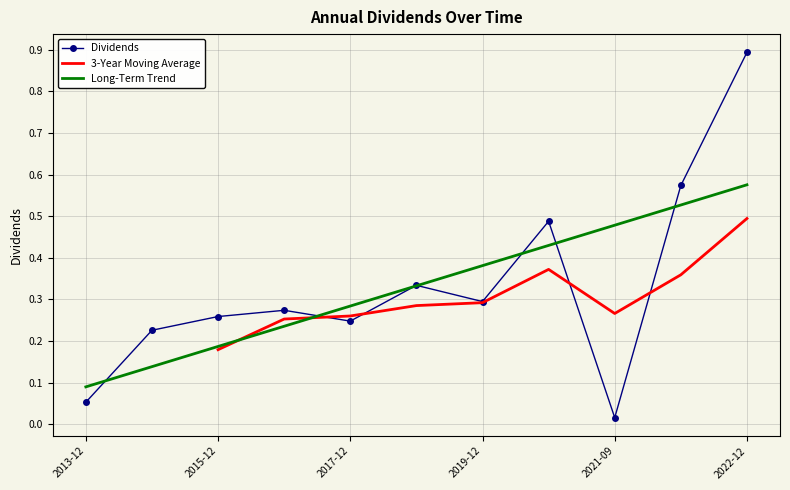

Which category has the lowest value in the Dividends series?

2021-09